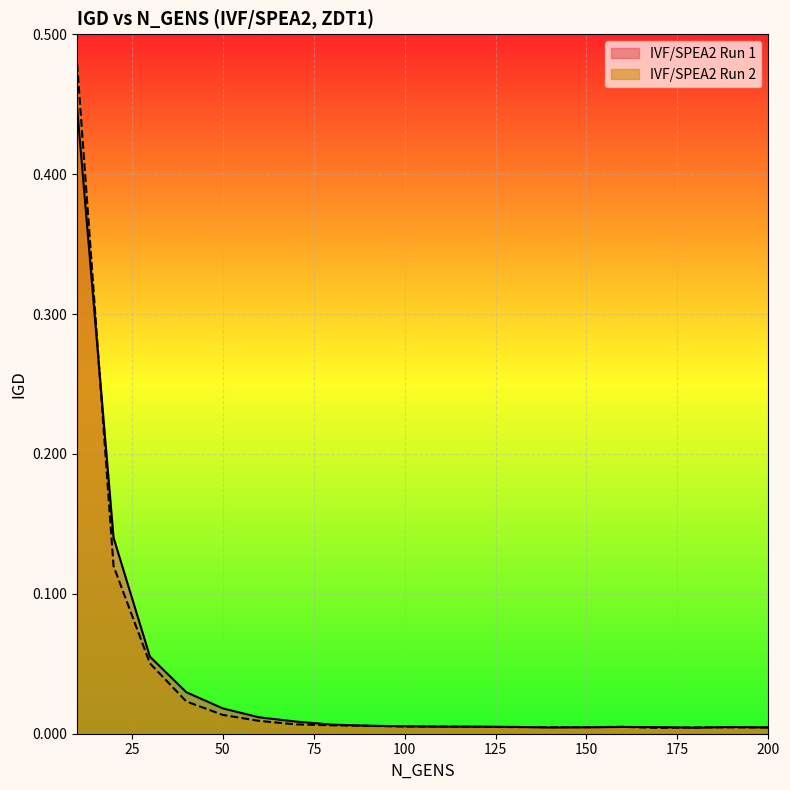

How many lines are shown in the chart?

2